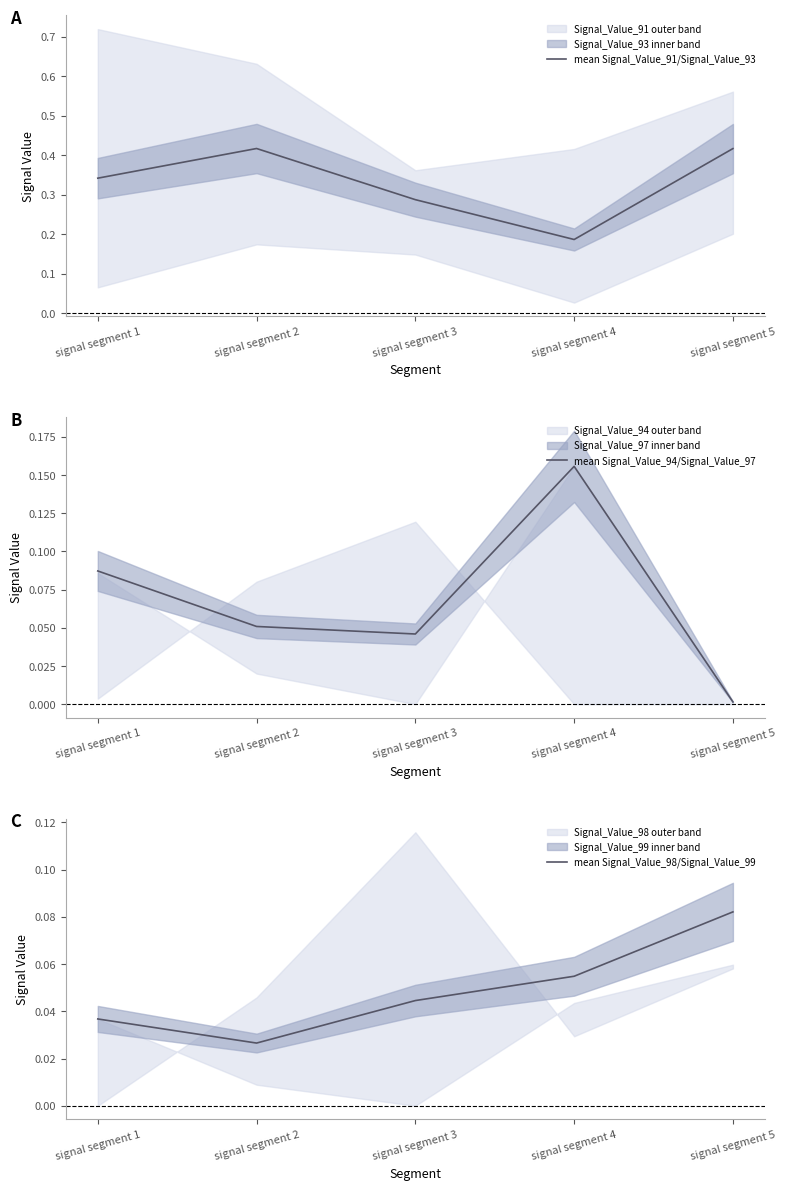

At which label is mean Signal_Value_91/Signal_Value_93 closest to 0?

signal segment 4